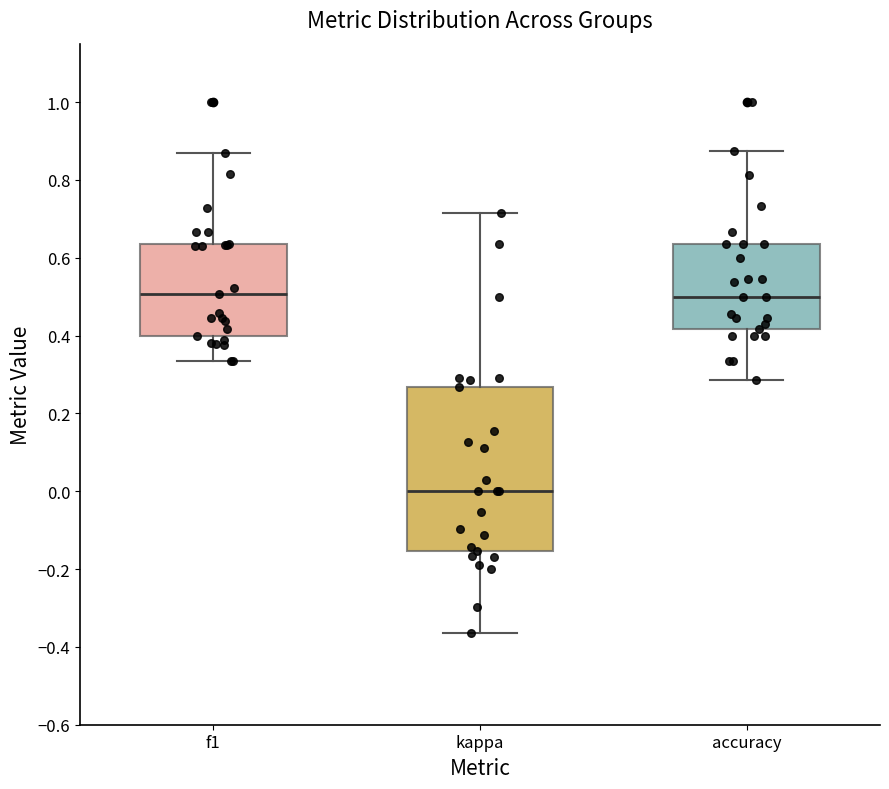

Which box is the tallest, from its lower edge to its upper edge?

kappa